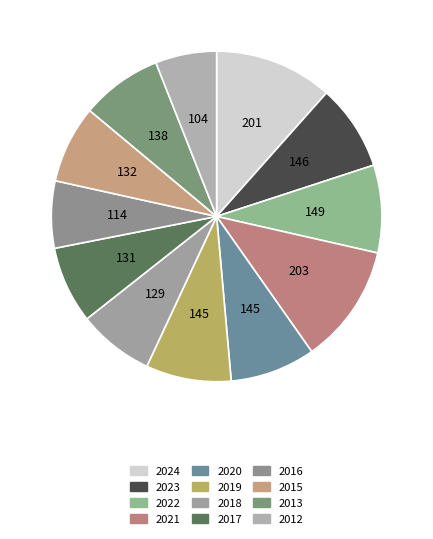

To the nearest percent, what is the average slice percentage?

8%